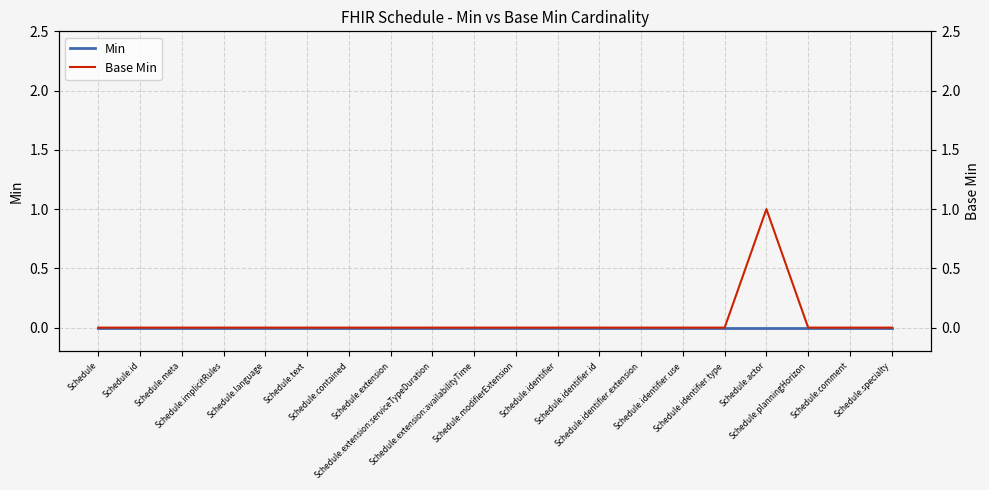

Is it true that Base Min equals 1 at Schedule.identifier.type?

False